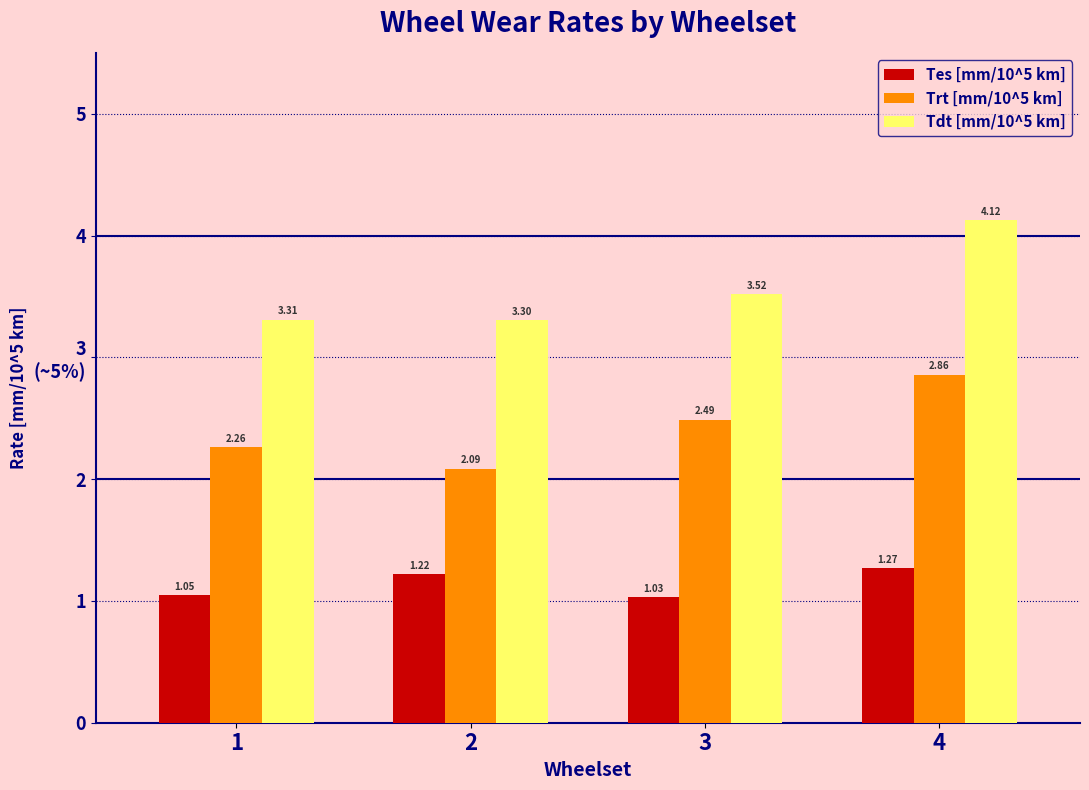

Does the chart contain stacked bars?

No